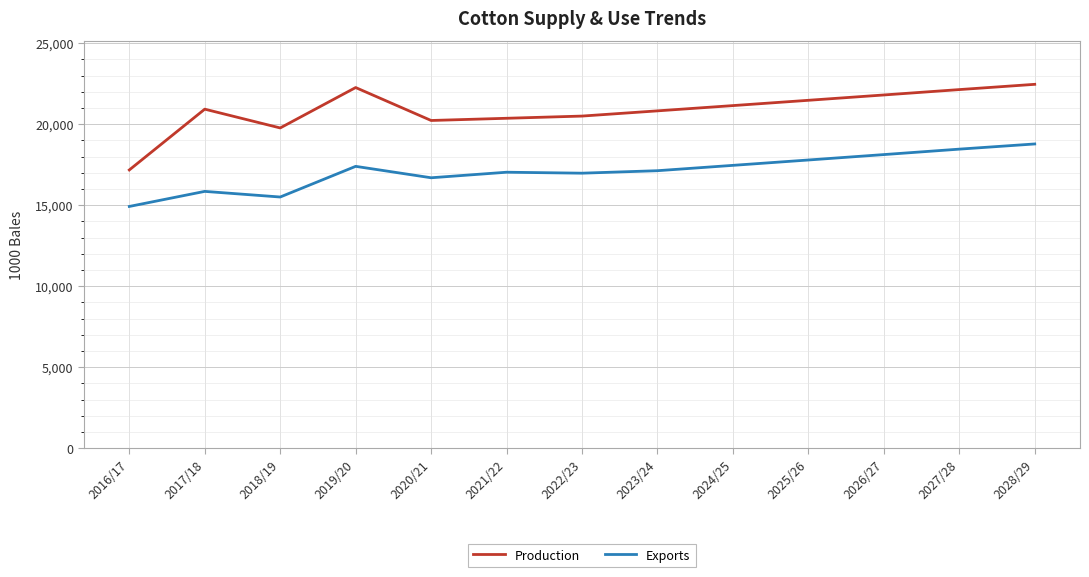

Is it true that Exports equals 7650 at 2018/19?

False